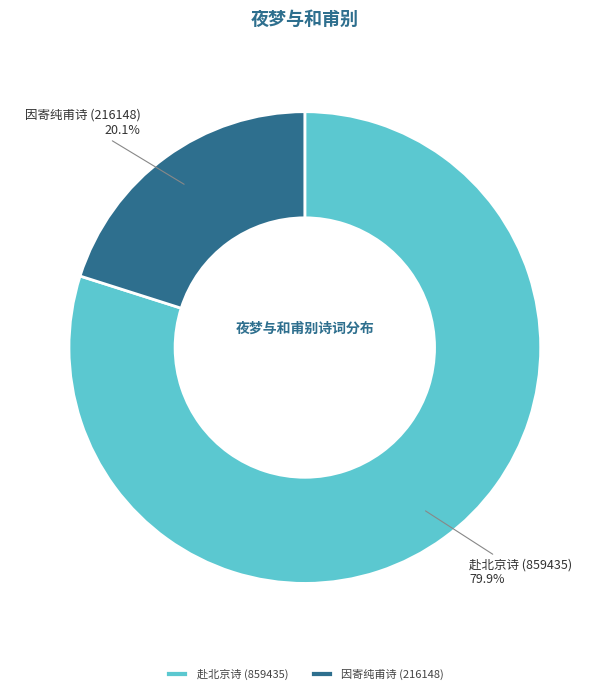

Which has a higher value, 因寄纯甫诗 (216148) or 赴北京诗 (859435)?

赴北京诗 (859435)